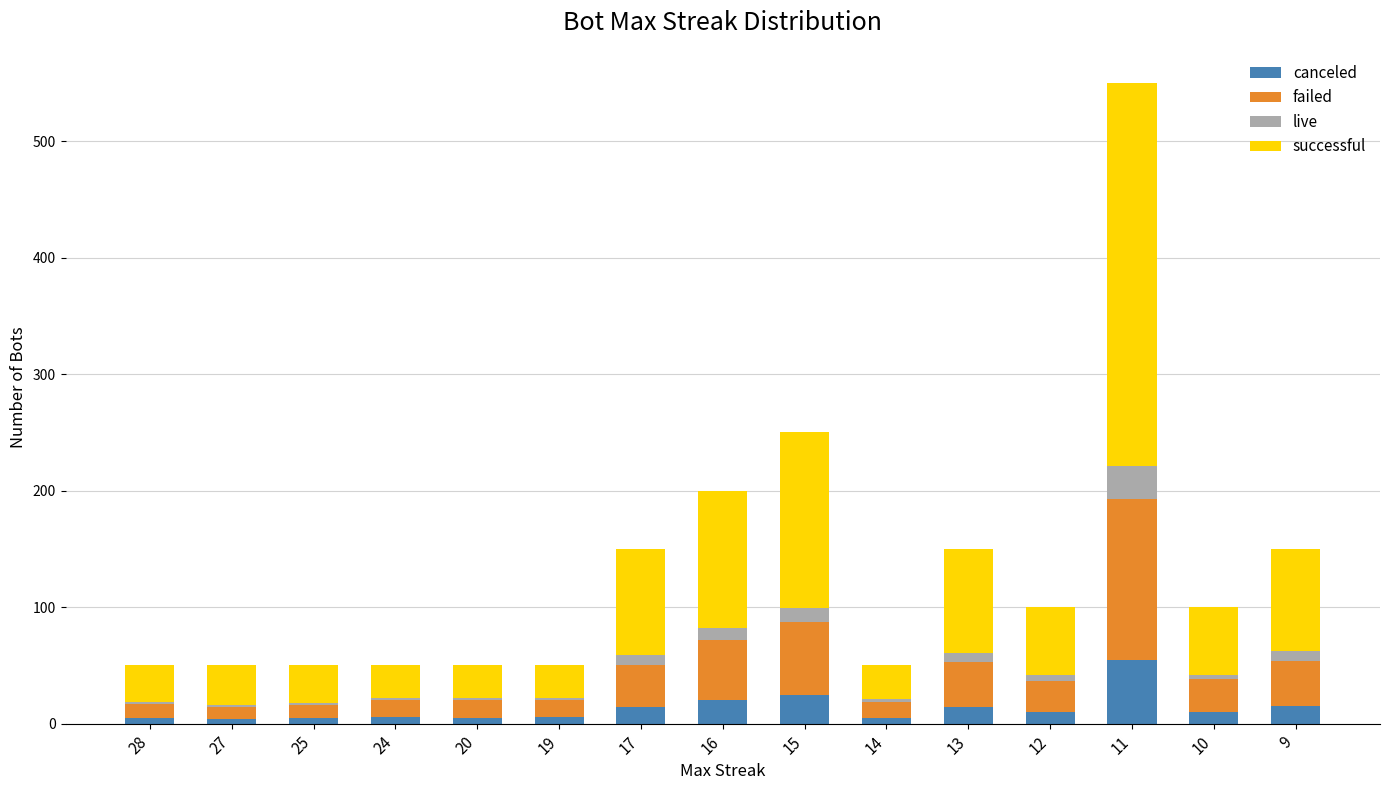

Is it true that canceled equals 5 at 14?

True